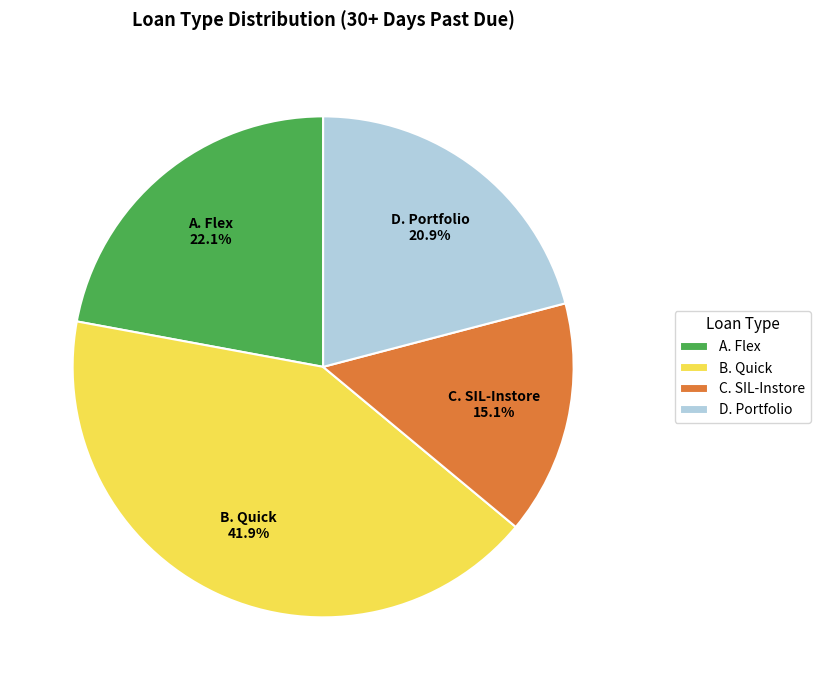

Is there any slice that represents more than half of the pie?

No